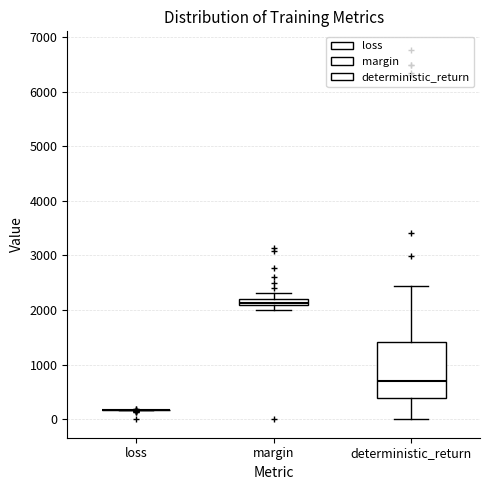

Where is the upper edge of the box for margin on the y-axis? The values are not printed on the chart, so give them approximately, as read against the axis.

2200